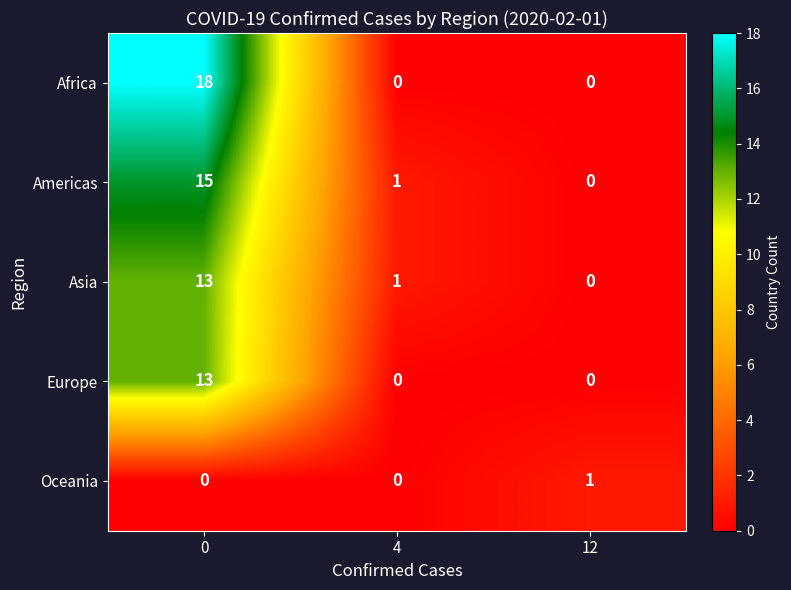

What is the difference between the maximum and minimum values in the Americas series?

15